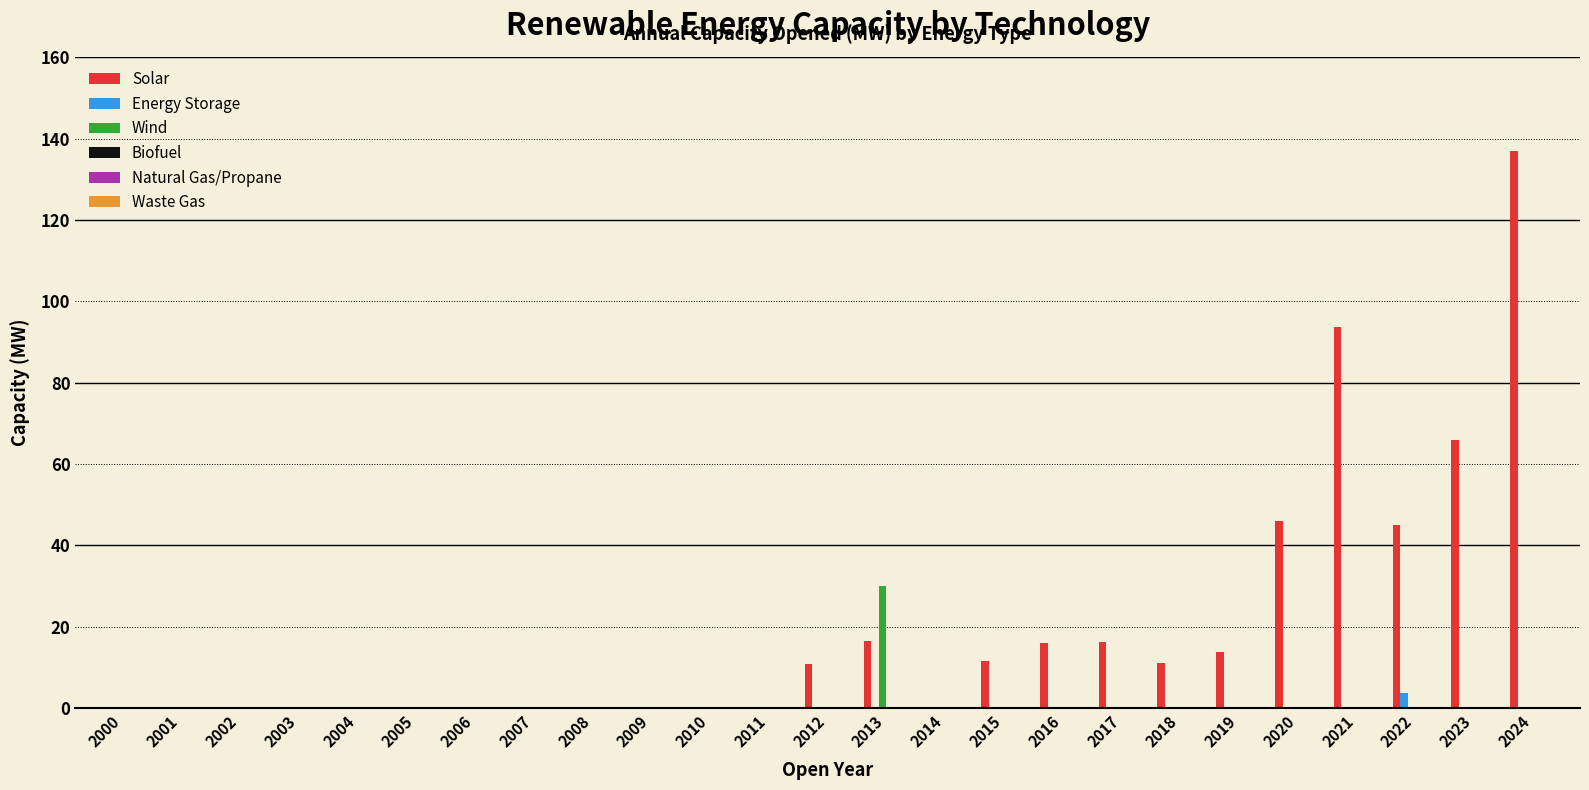

What is the highest value of the Energy Storage series?

3.8